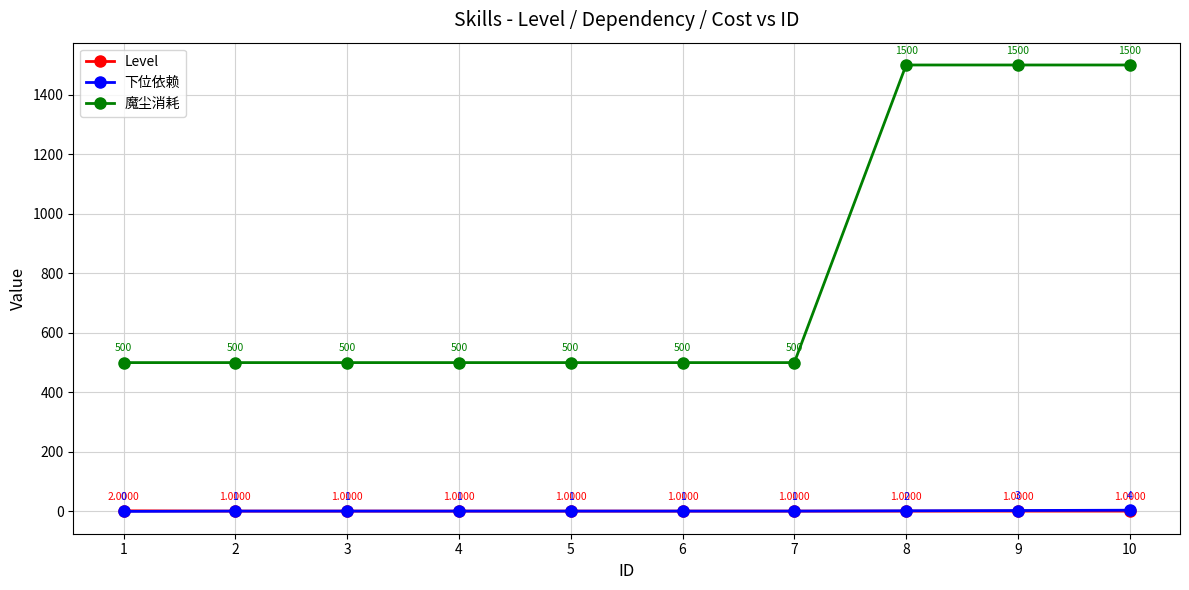

List the series in order of their peak value, lowest first.

Level, 下位依赖, 魔尘消耗